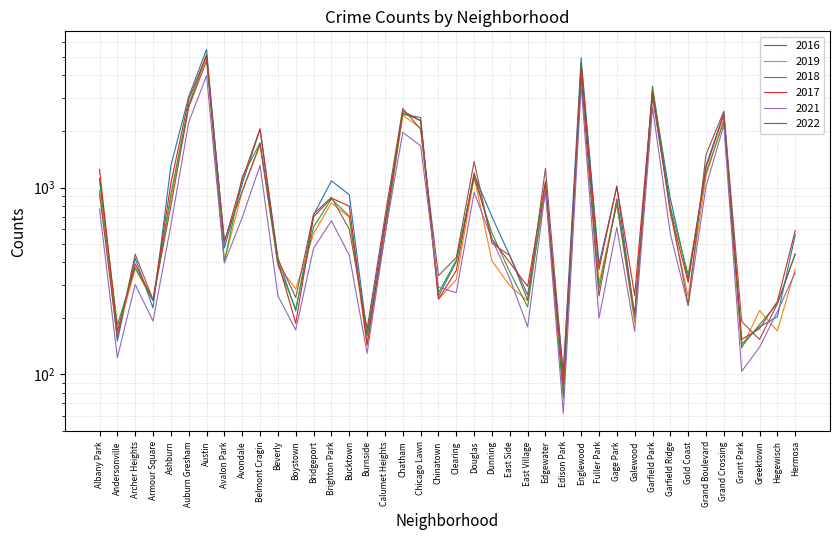

What is the label of the 6th point from the right?

Grand Boulevard